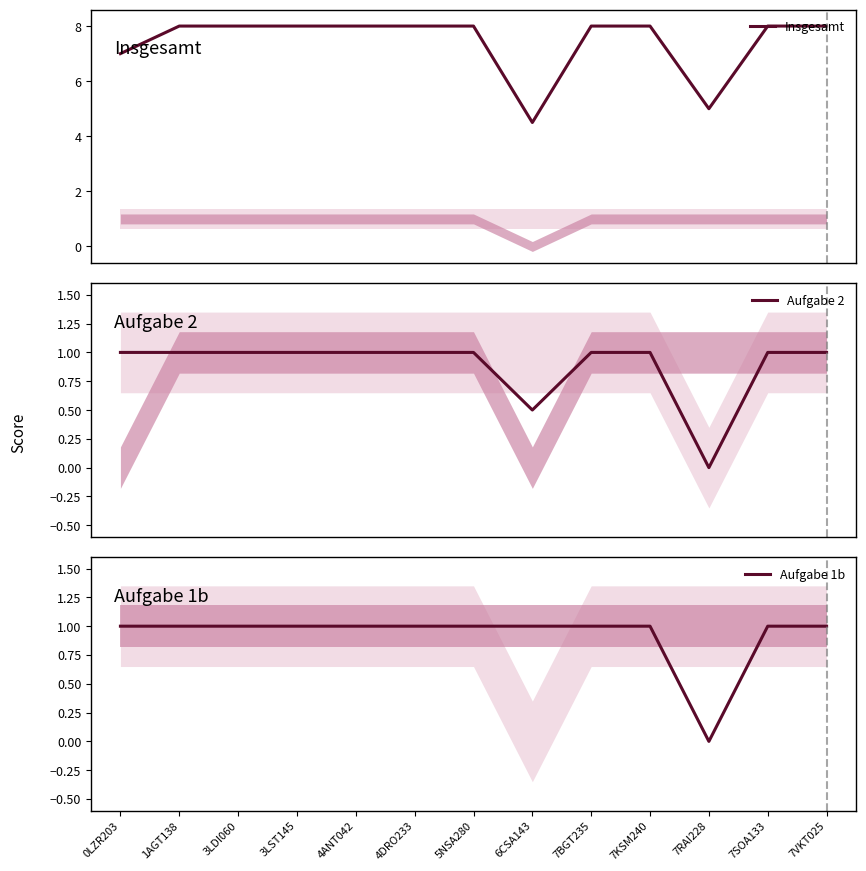

How many lines are shown in the chart?

3